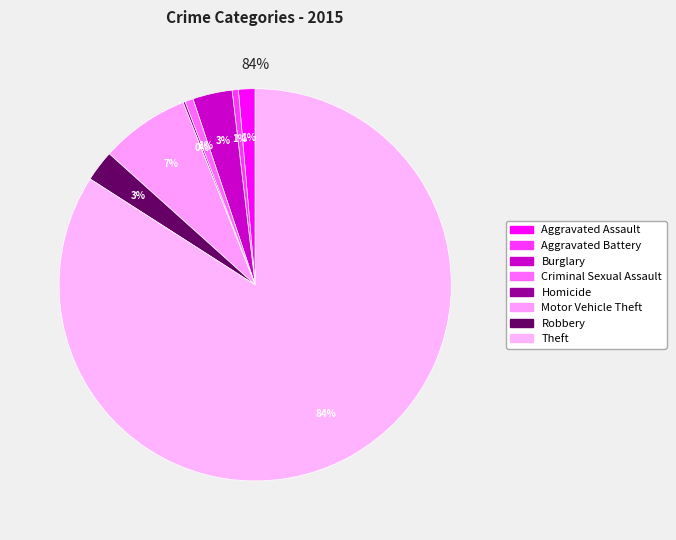

What is the largest slice in the pie chart?

Theft